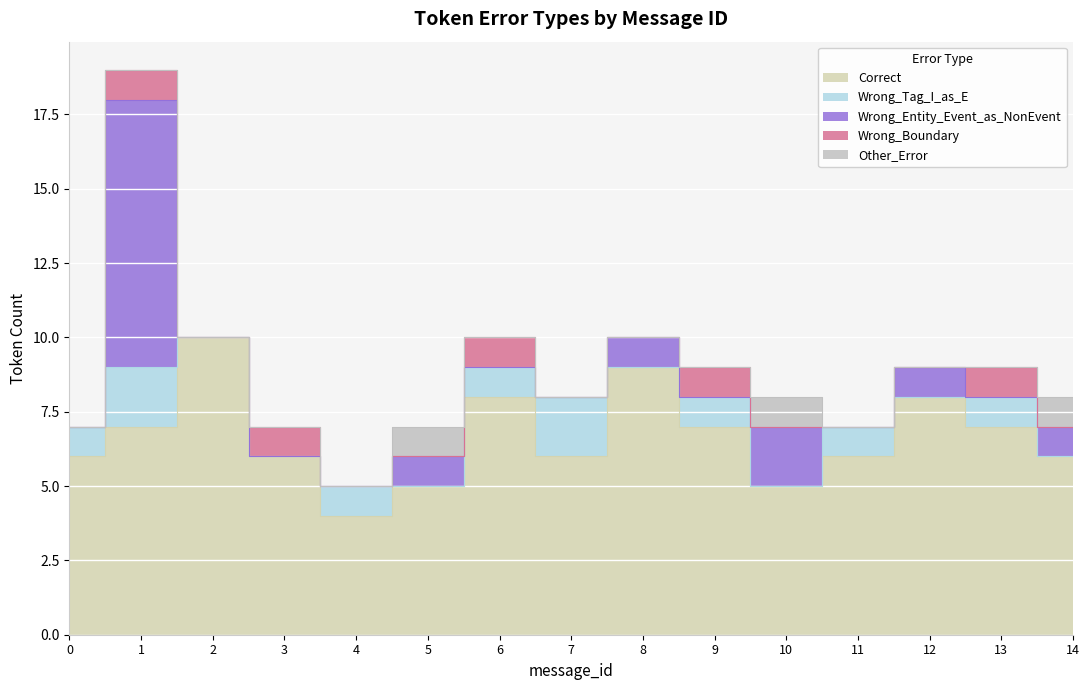

The value of Wrong_Boundary at 13 is 1. True or false?

False